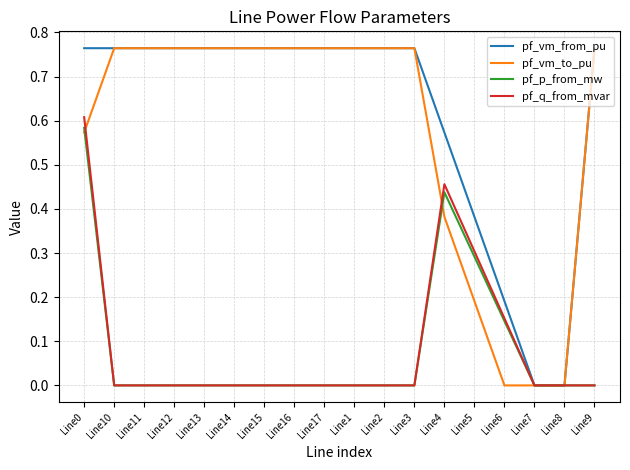

What position from the right is Line17?

10